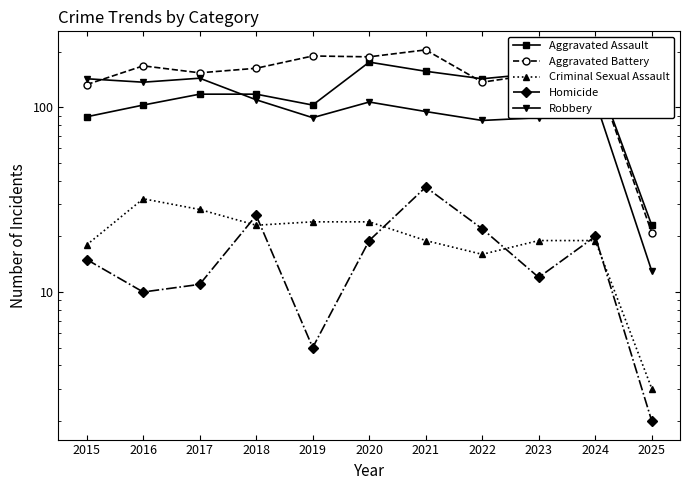

What value does the Homicide series have at 2023, to the nearest 5?

10